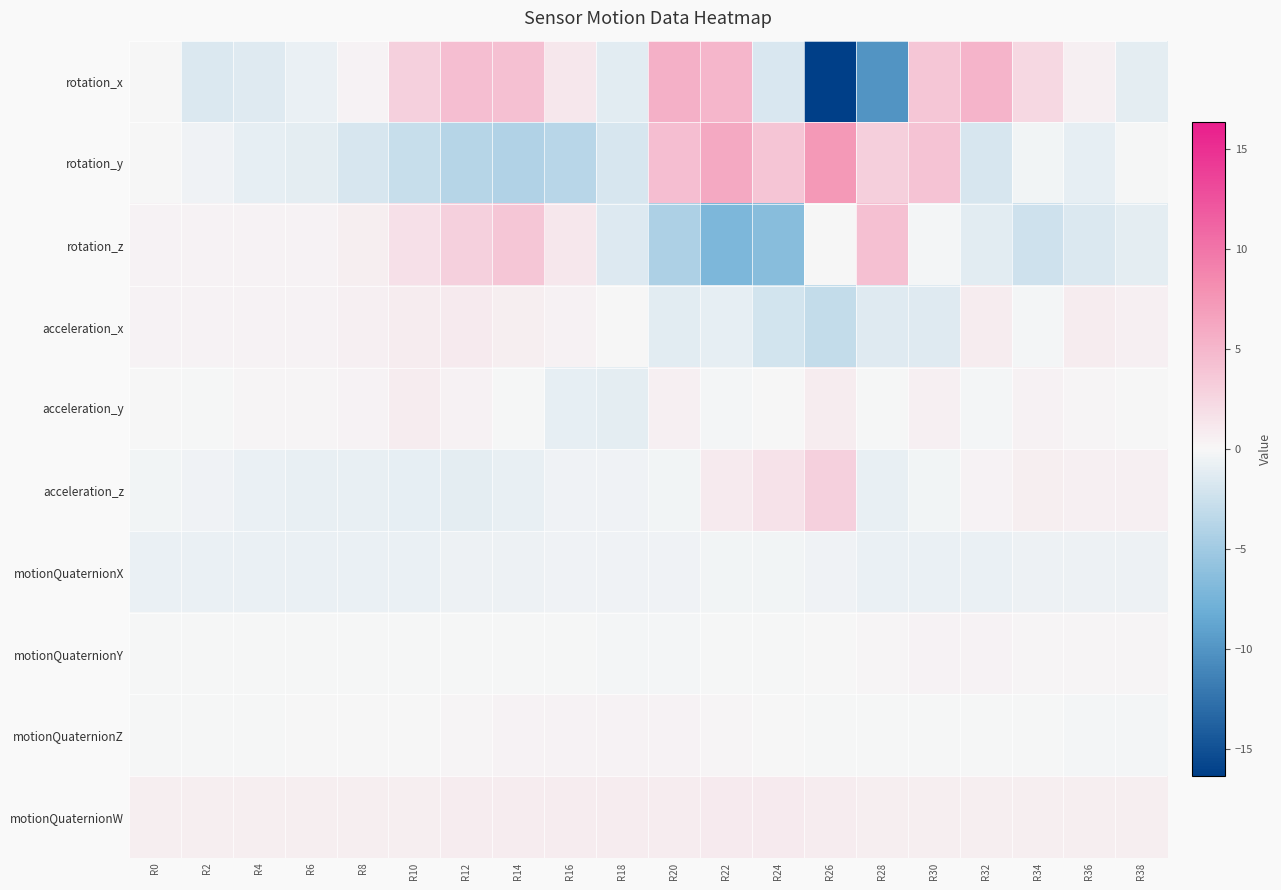

At which category is the sum across all series the highest?

R30